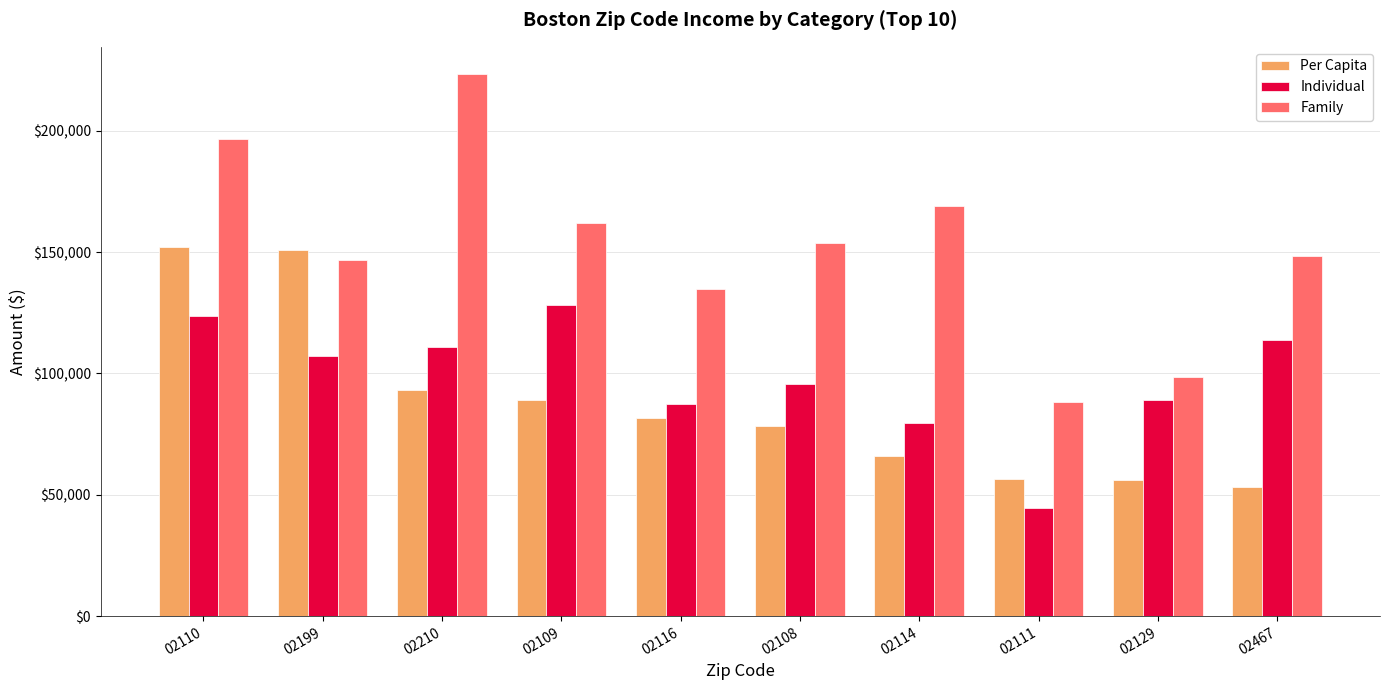

How many bars are there in total?

30